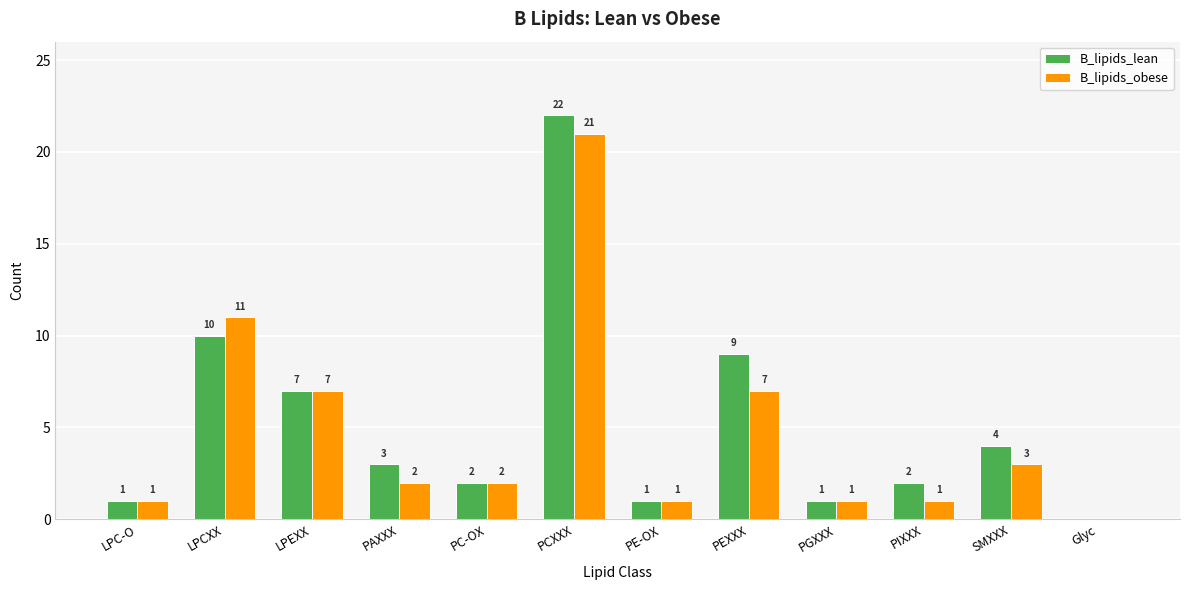

What is the maximum value shown in the chart?

22